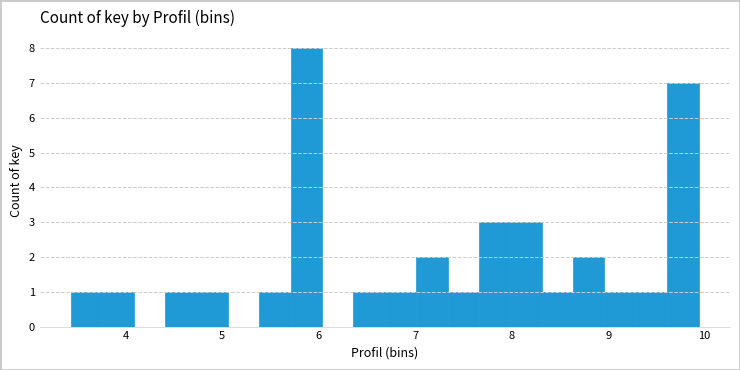

Around what value on the x-axis is the tallest bar? Give the approximate position of its centre, as read against the axis.

5.9